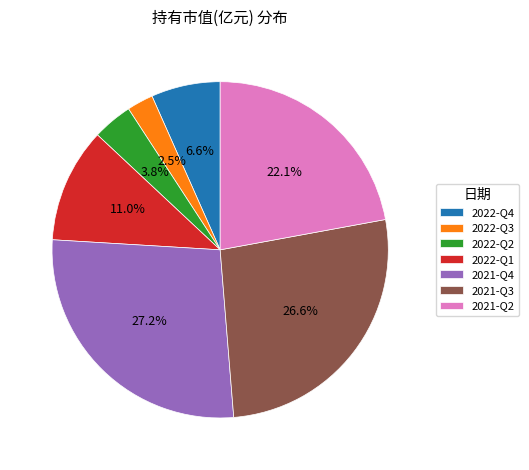

To the nearest percent, what is the difference between the 2021-Q4 and 2022-Q2 slice percentages?

23%